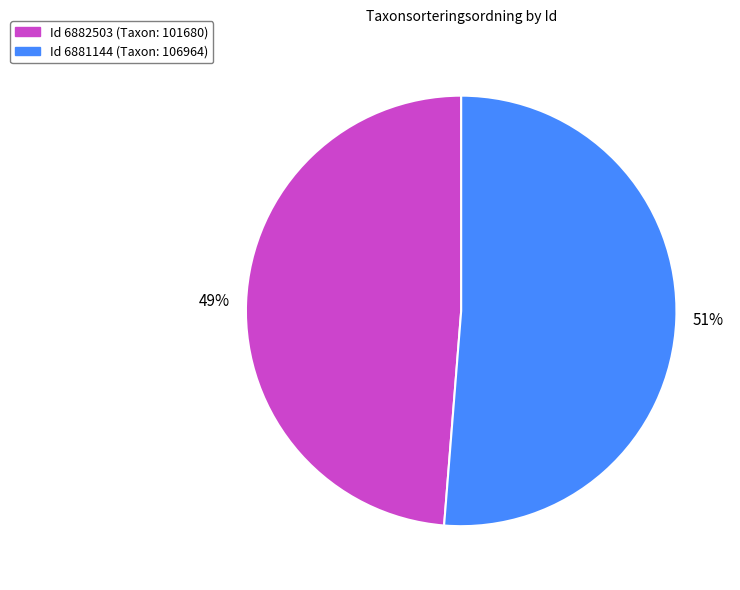

Is there any slice that represents more than half of the pie?

Yes